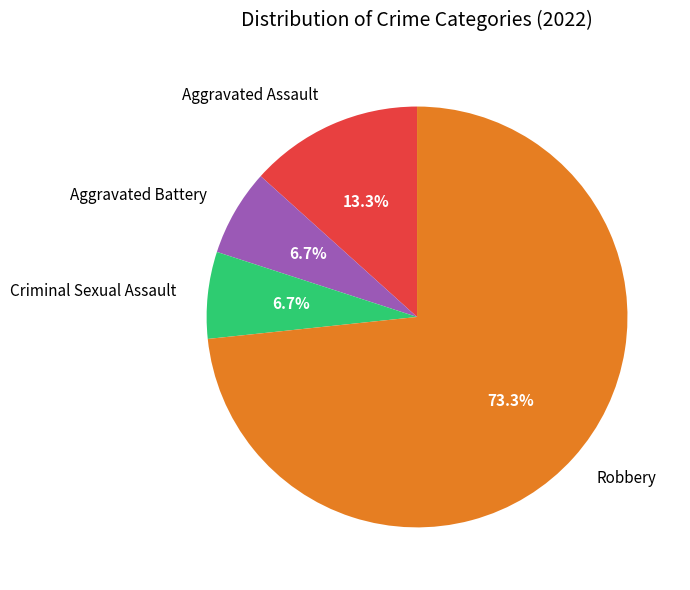

How many segments does this pie chart have?

4